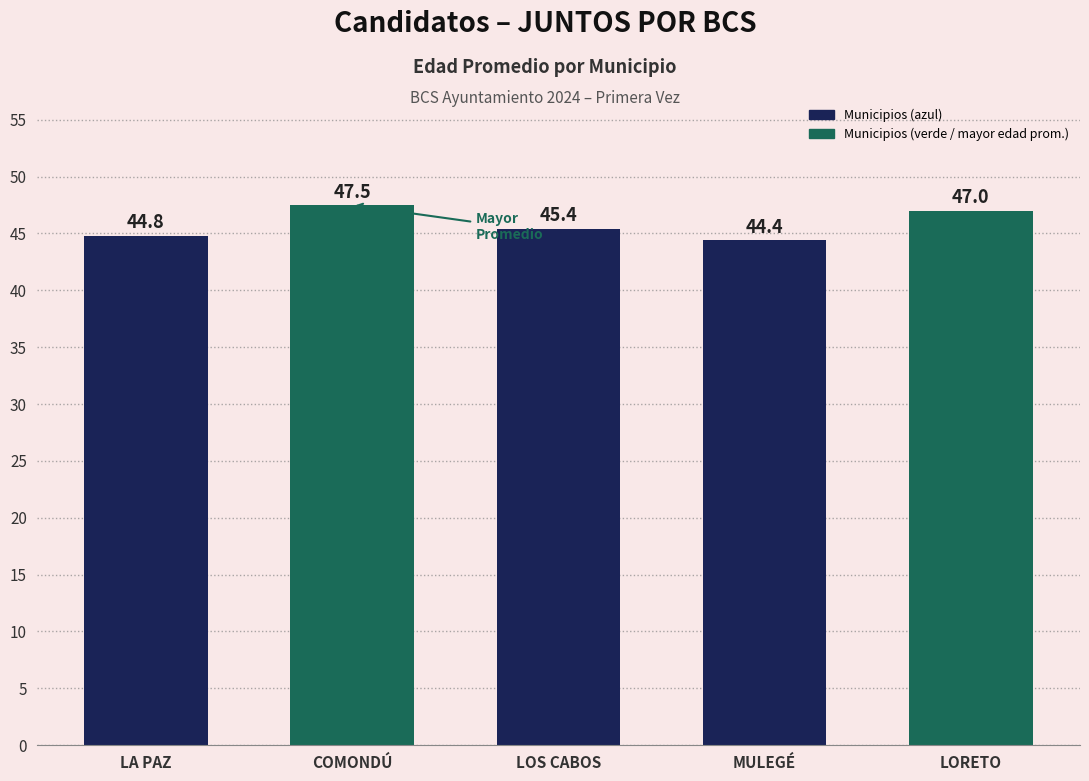

What is the sum of all values?

229.1